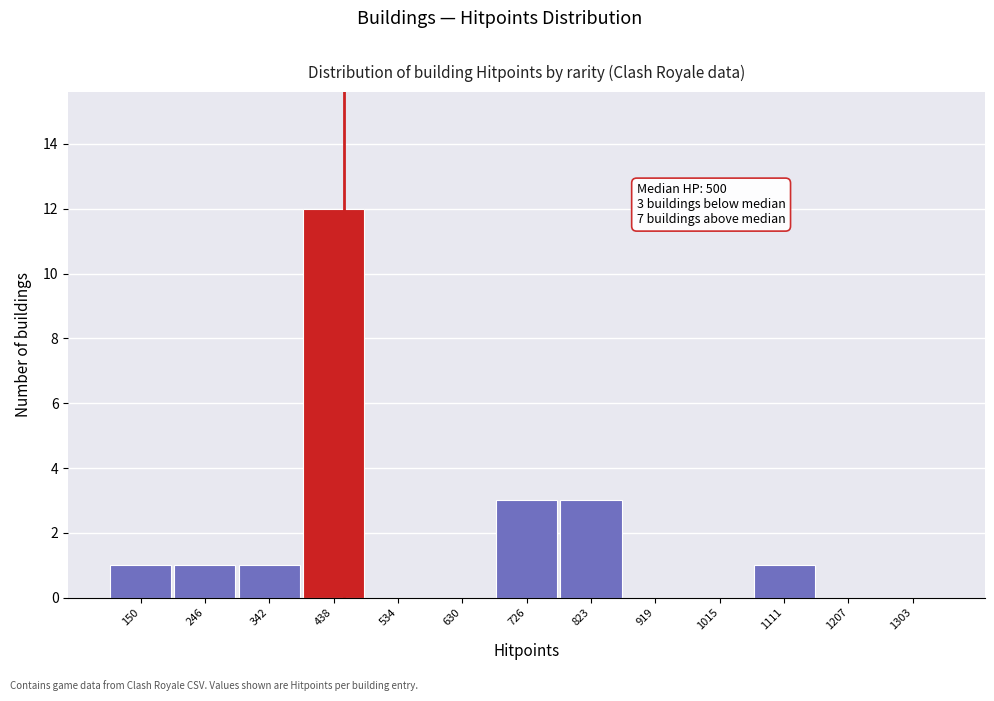

Reading left to right, list all the values displayed in this chart.

150=1	246=1	342=1	438=12	534=0	630=0	726=3	823=3	919=0	1015=0	1111=1	1207=0	1303=0